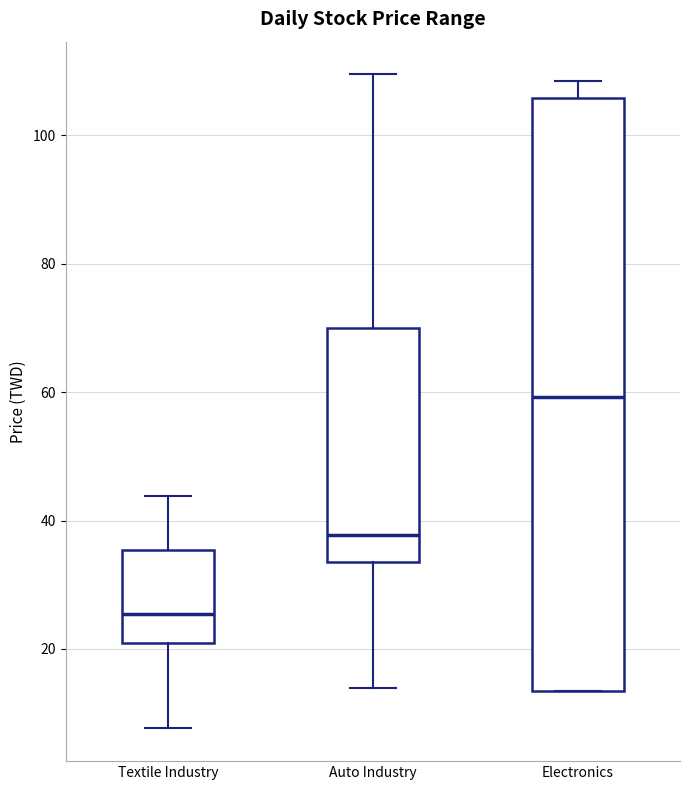

Reading left to right, transcribe this box plot: for each box, give where its median line is, the range the box spans, and where its two whiskers end, as read against the y-axis. The values are not printed on the chart, so give them approximately, as read against the axis.

Textile Industry: median 26, box 20 to 36, whiskers 8 to 44
Auto Industry: median 38, box 34 to 70, whiskers 14 to 110
Electronics: median 60, box 14 to 106, whiskers 14 to 108